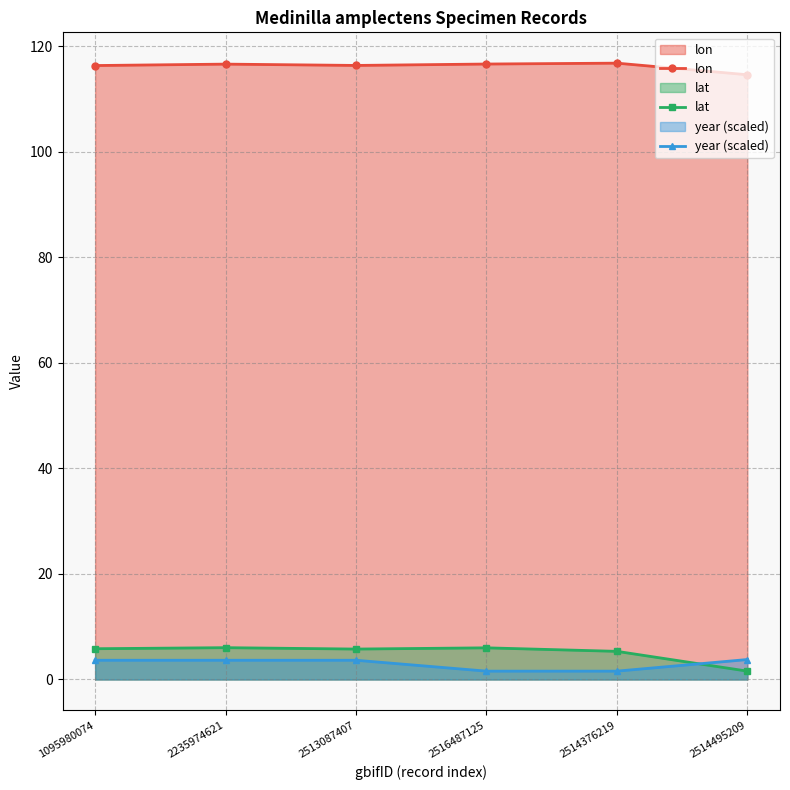

What is the smallest value displayed?

1.6